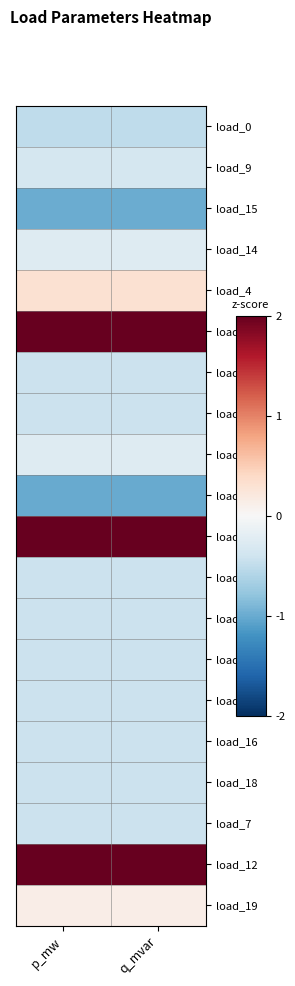

Between q_mvar and p_mw, which is larger?

p_mw